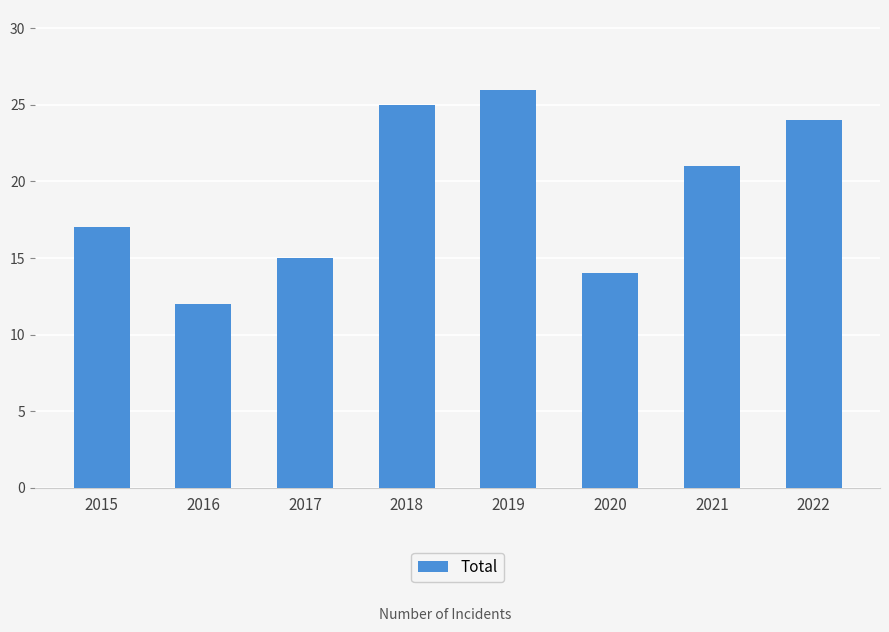

What is the sum of the values at 2016 and 2019?

38